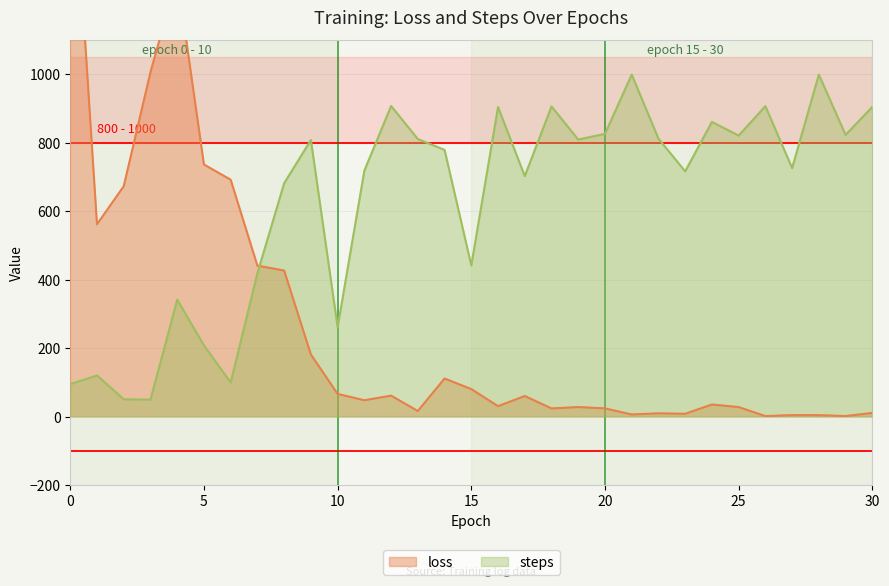

How many lines are shown in the chart?

2